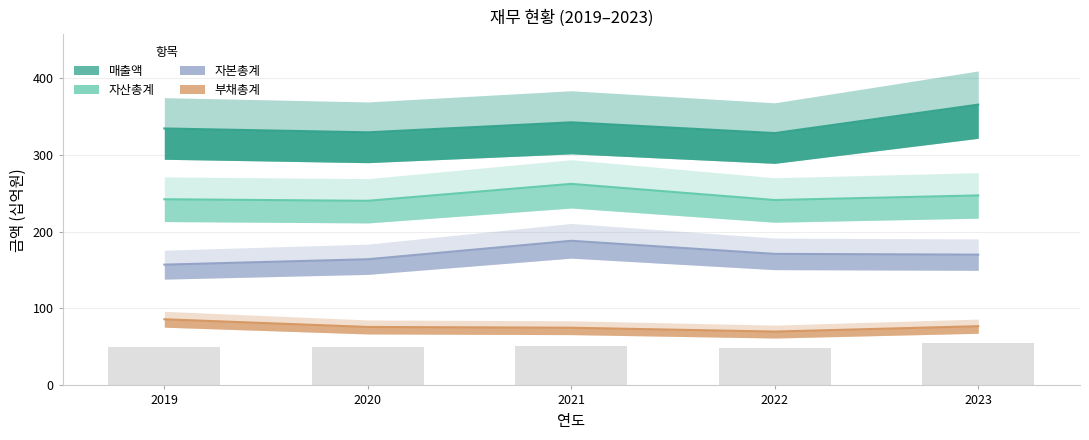

Where does the 부채총계 series first go above 76?

2019